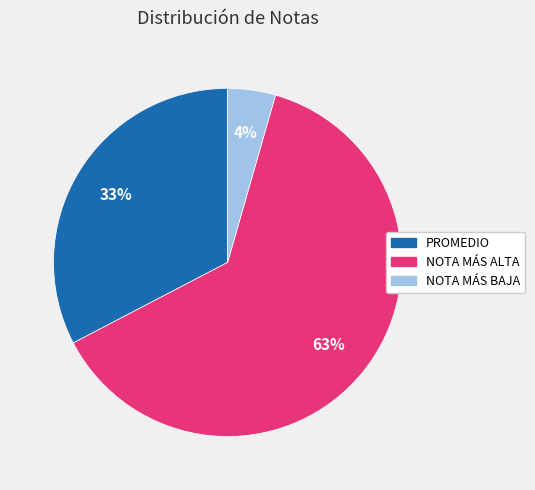

Which category has the biggest portion of the pie?

NOTA MÁS ALTA